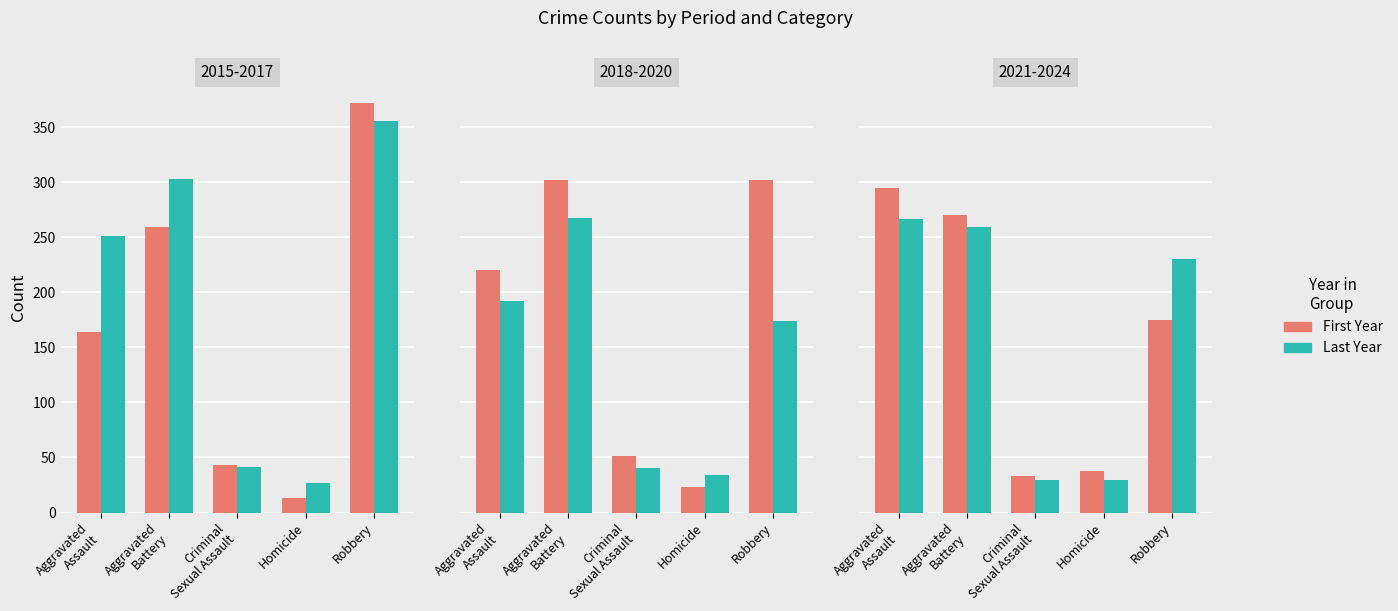

Rank the series at 2024 from highest to lowest value.

Aggravated Assault, Aggravated Battery, Robbery, Criminal Sexual Assault, Homicide